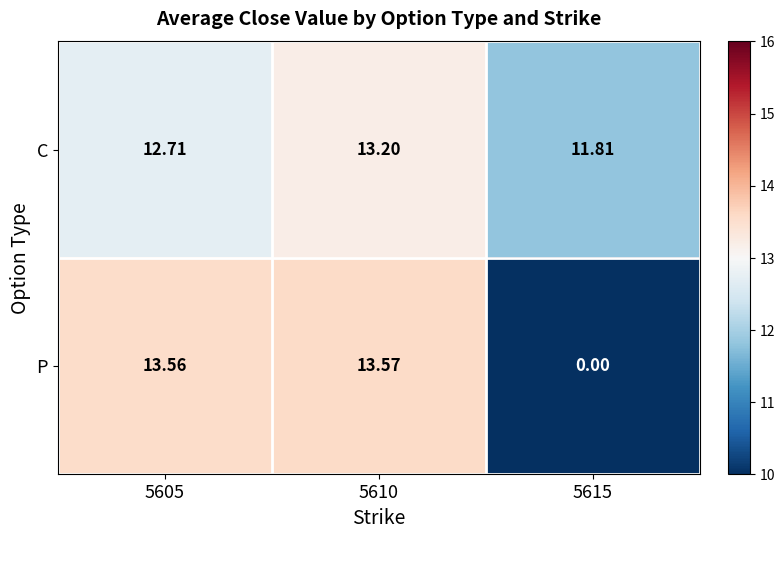

What is the maximum value shown in the chart?

13.6